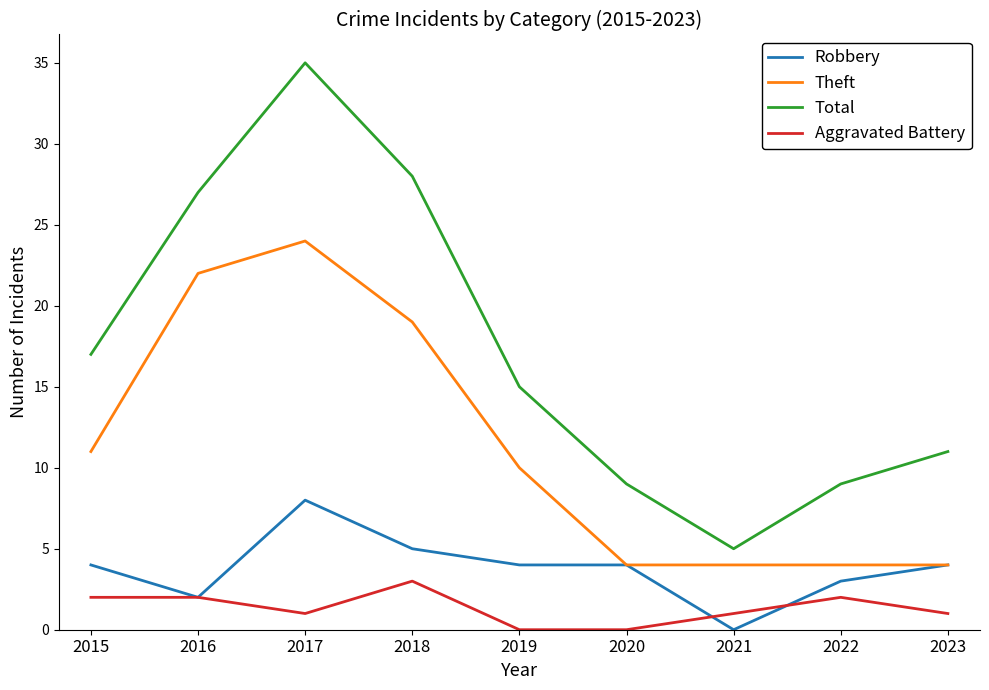

Is the value of Robbery at 2023 greater than the value of Theft at 2019?

No